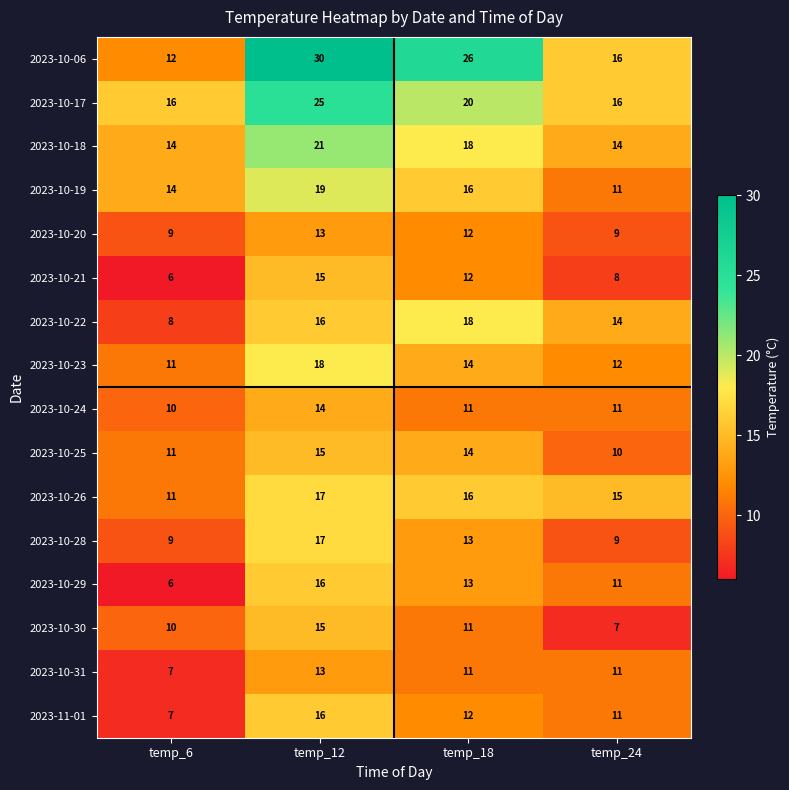

At which category is the sum across all series the highest?

temp_12